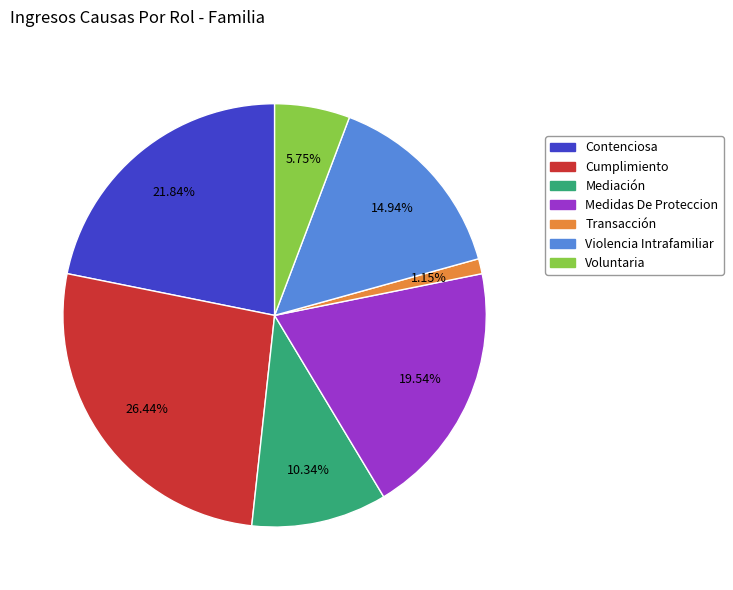

What is the smallest slice in the pie chart?

Transacción